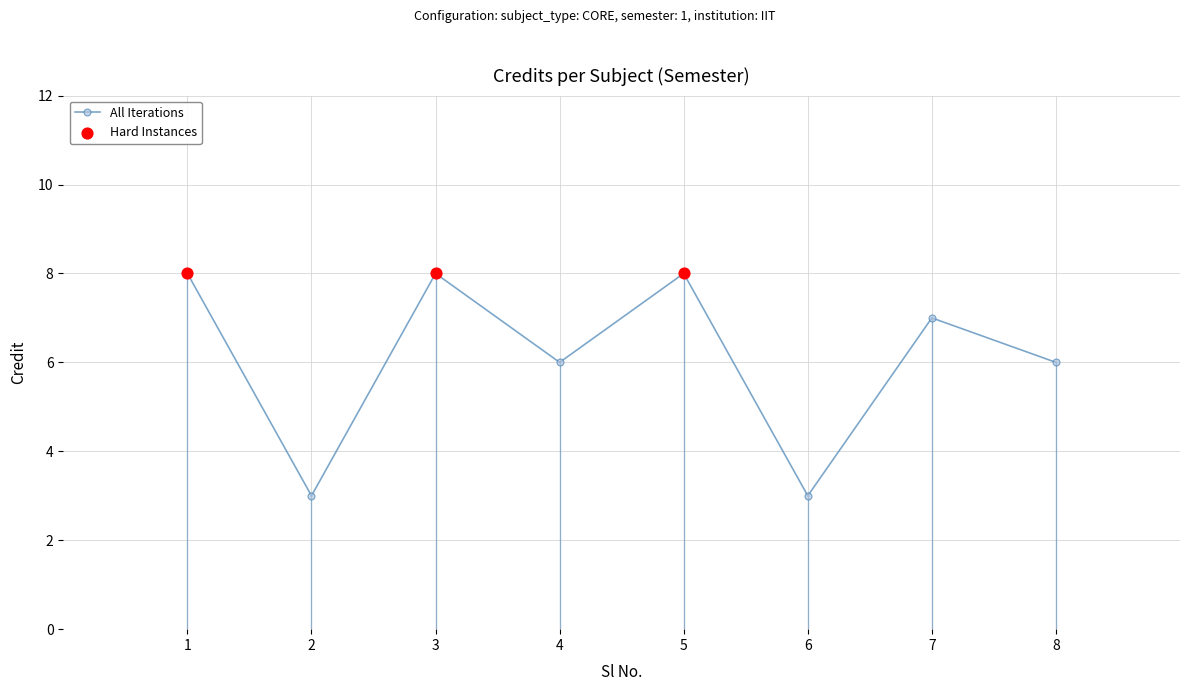

What is the change in value from 6 to 8?

+3